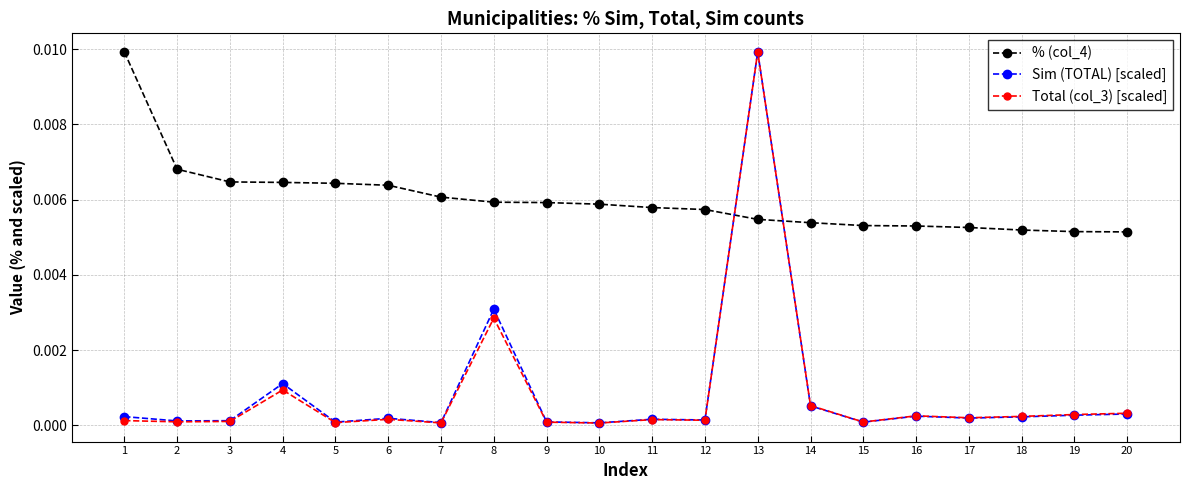

Is the value of Sim (TOTAL) [scaled] at 8 greater than the value of % (col_4) at 19?

No